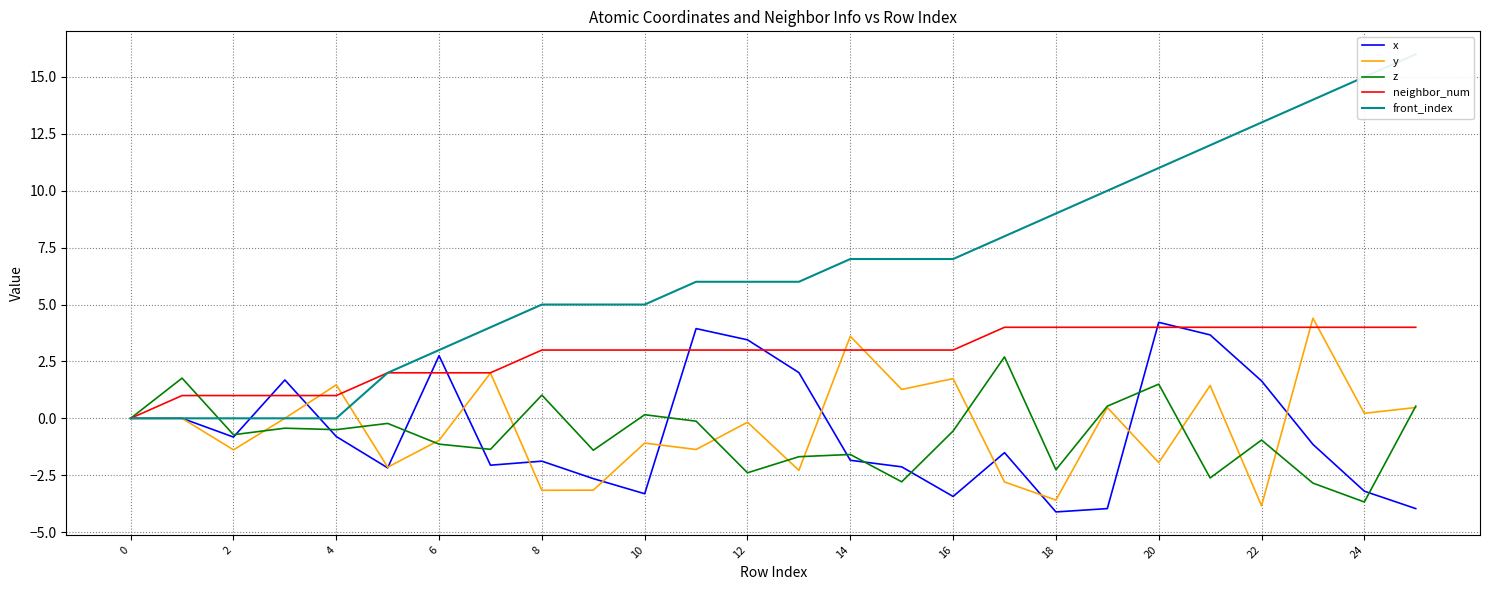

In y, how many points are higher than both neighbors (excluding endpoints)?

9